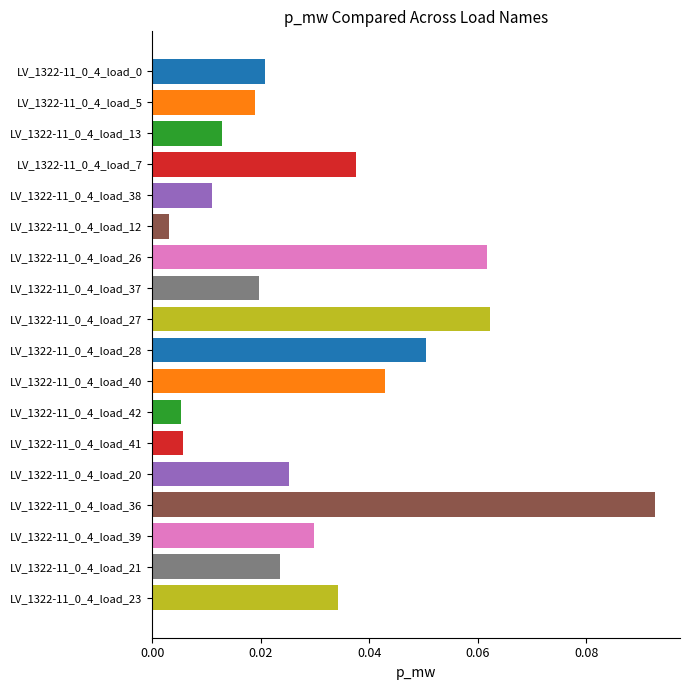

Is it true that the value at LV_1322-11_0_4_load_26 is 0.0?

False